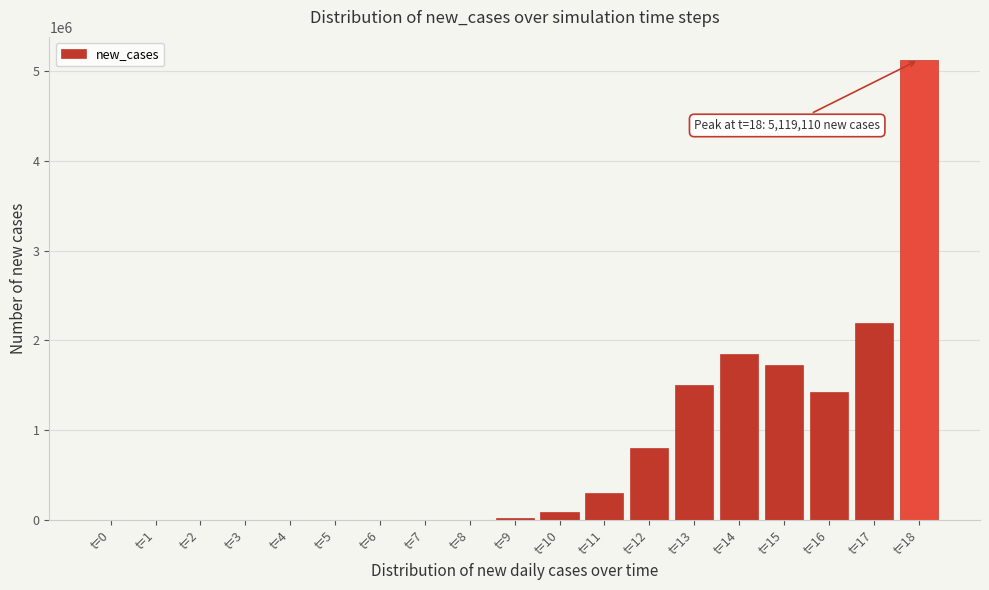

Which label corresponds to the largest value in the chart?

t=18